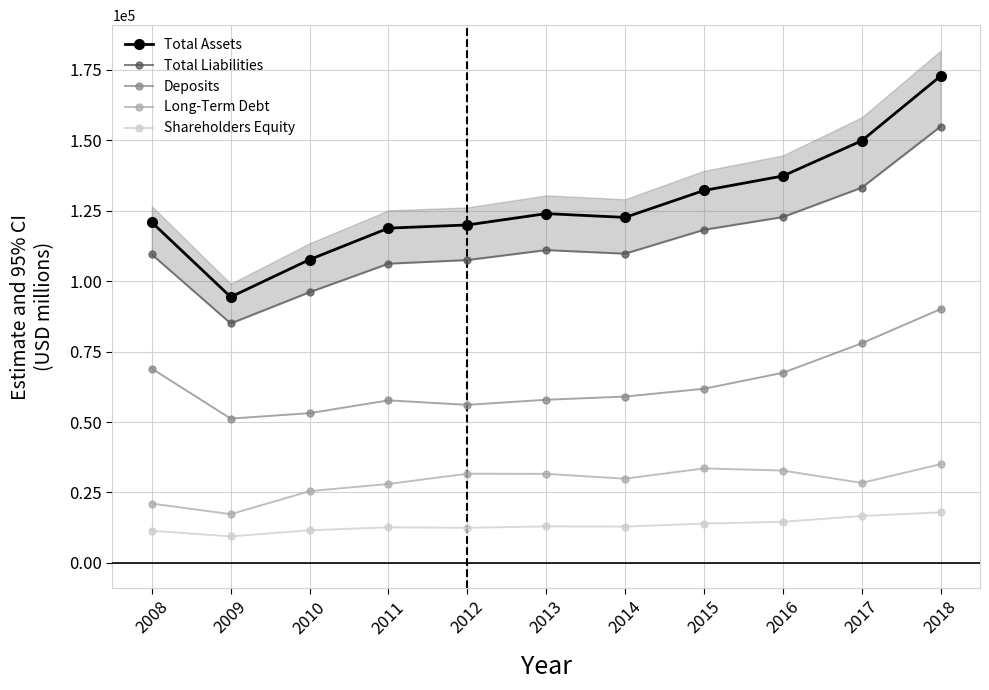

Is this an area chart (filled region under the line)?

No